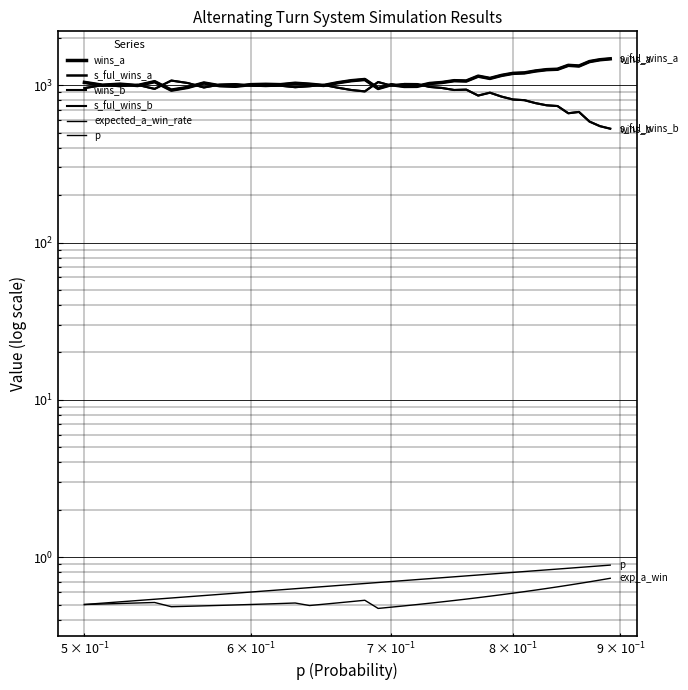

In wins_b, how many points are higher than both neighbors (excluding endpoints)?

11